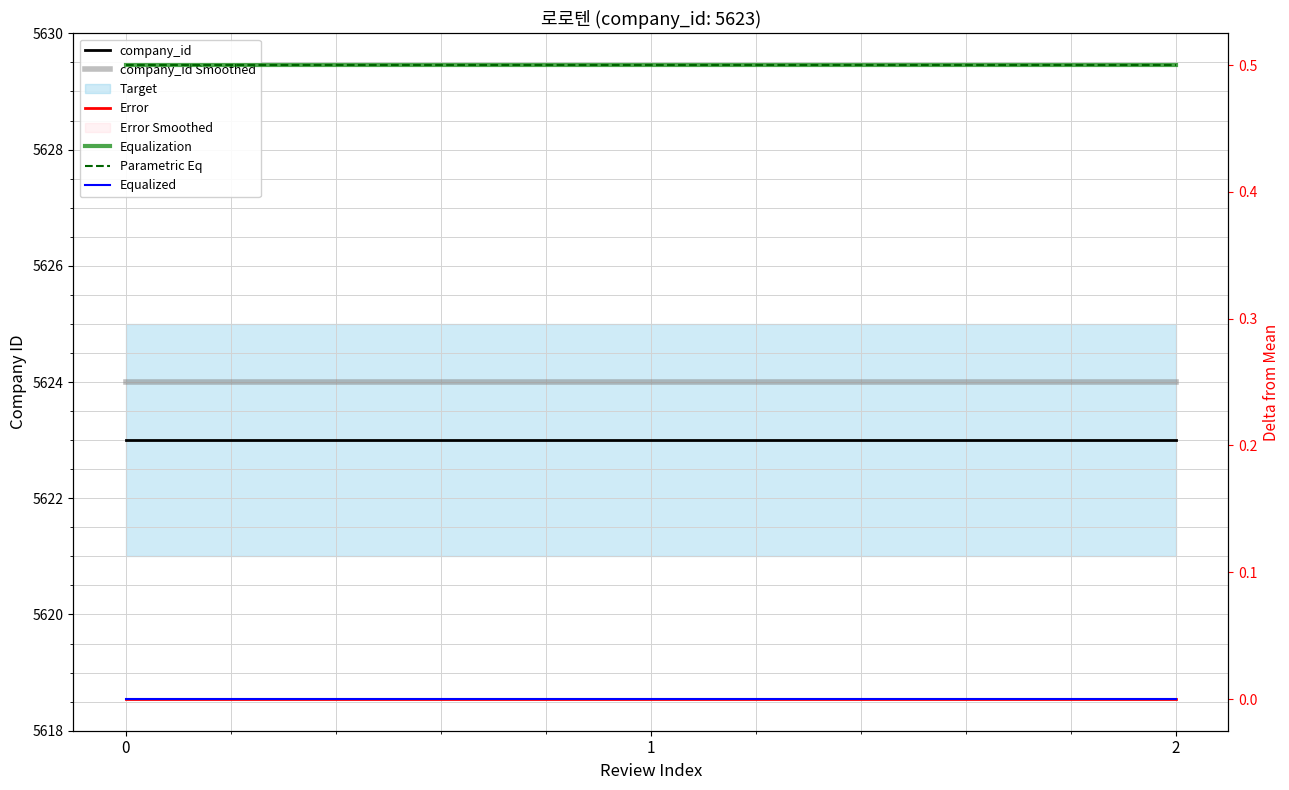

Which series changed the most between 0 and 2?

company_id